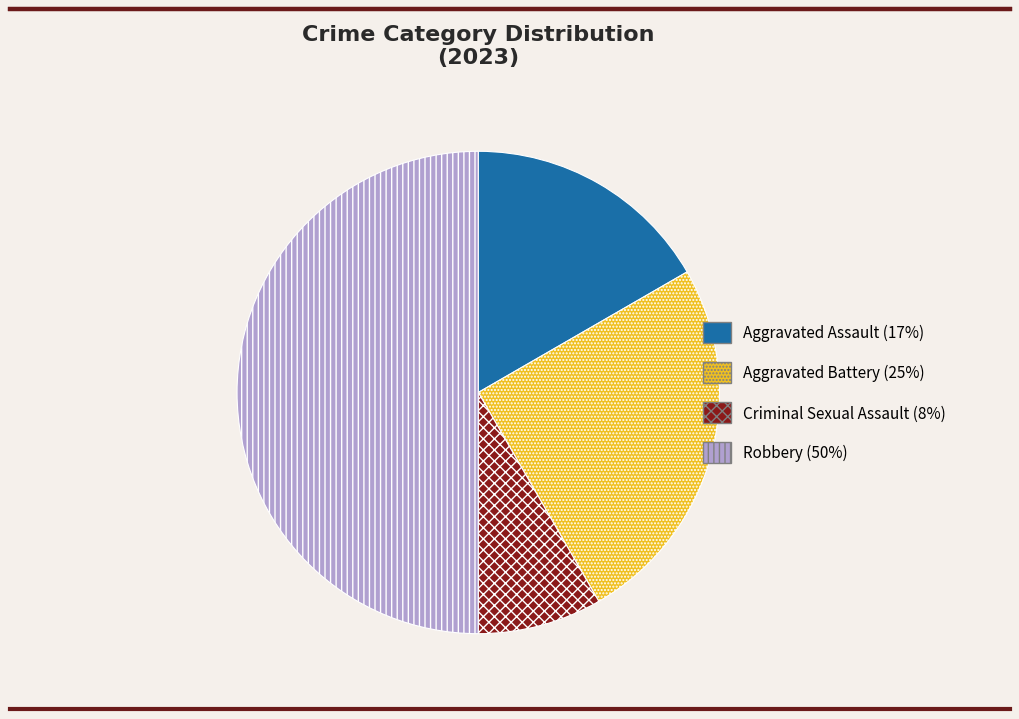

What is the ratio of the value at Aggravated Battery to the value at Criminal Sexual Assault?

3.0